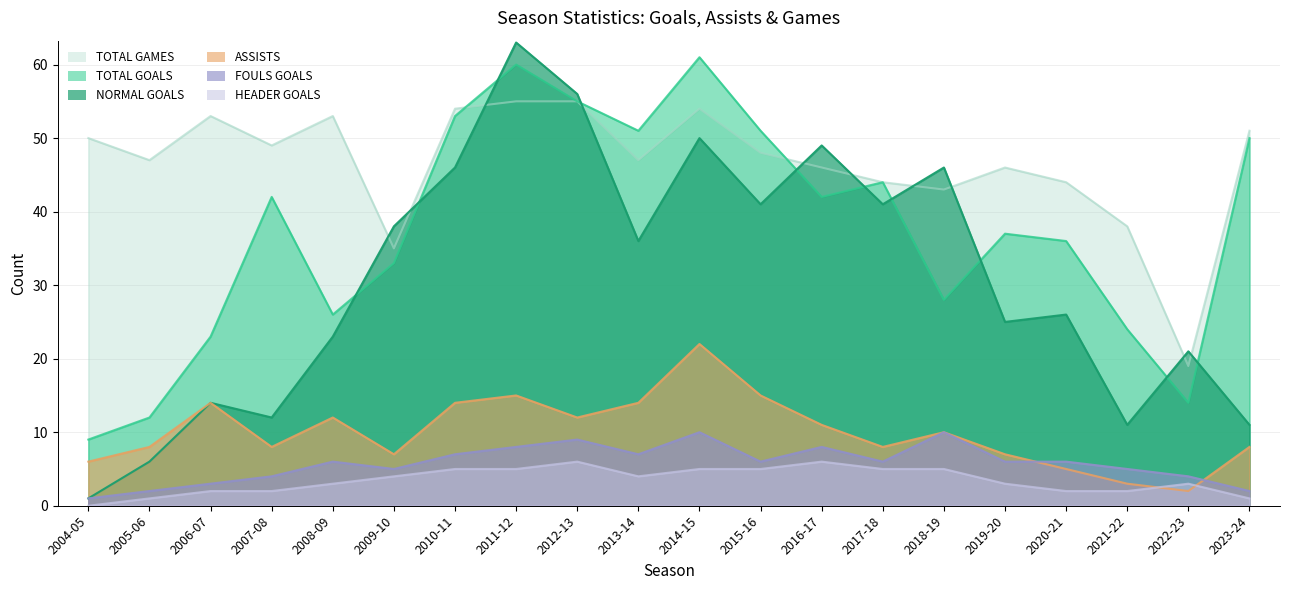

How many positive values does the HEADER GOALS series have?

19